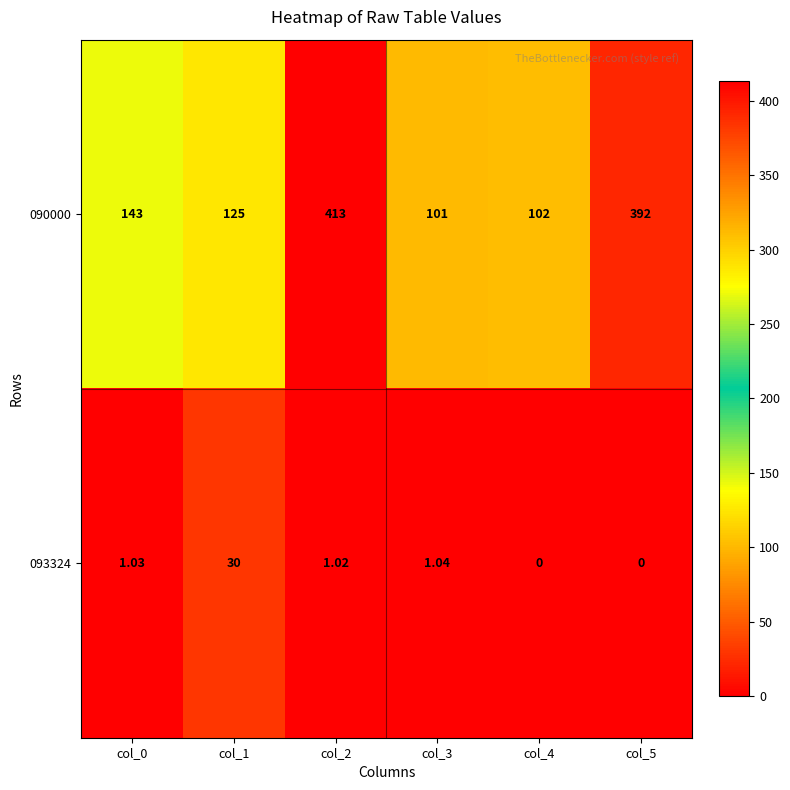

What is the greatest value displayed?

413.0